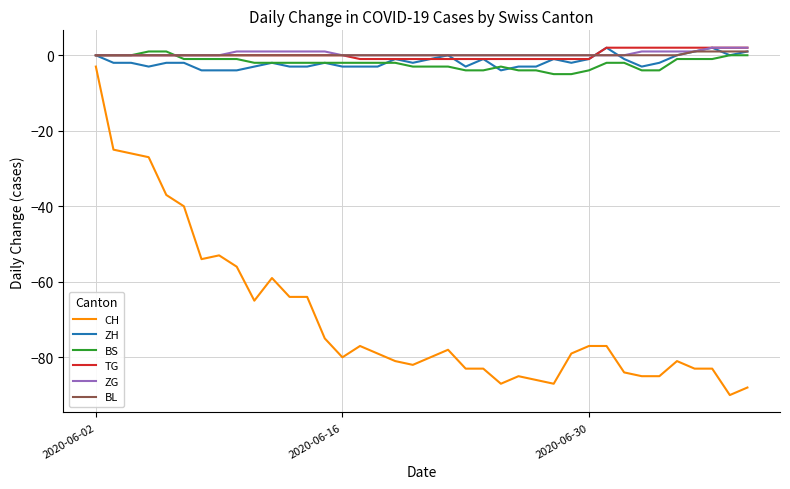

Which series has the largest range (max minus min)?

CH